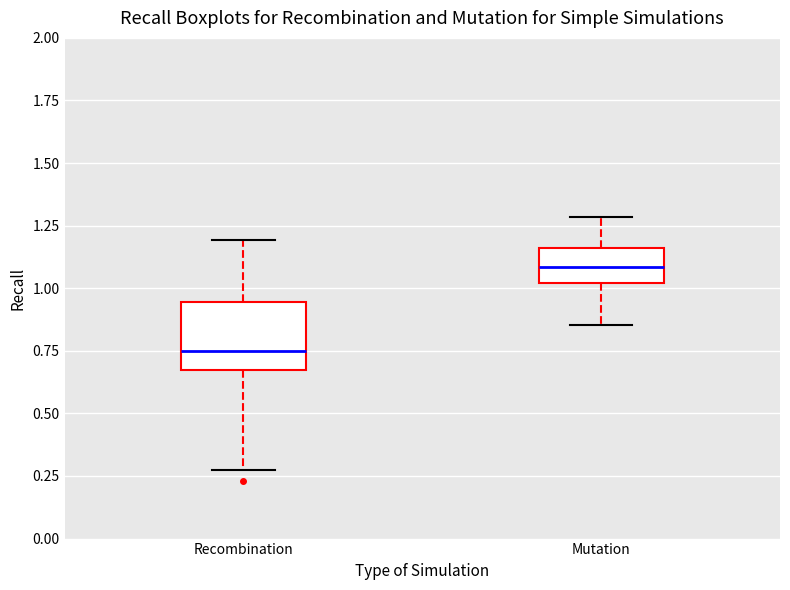

Which box is the tallest, from its lower edge to its upper edge?

Recombination